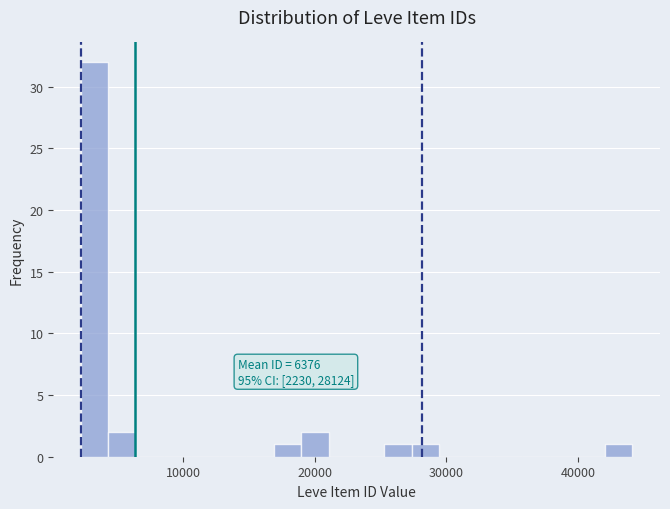

Read against the x-axis, roughly where is the centre of the tallest bar?

3000